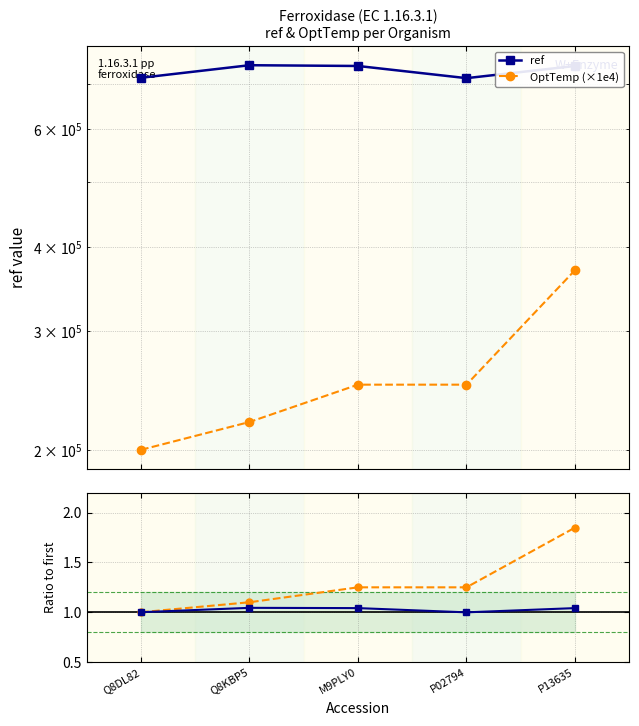

What are all the series names shown in the legend?

ref, OptTemp (×1e4)